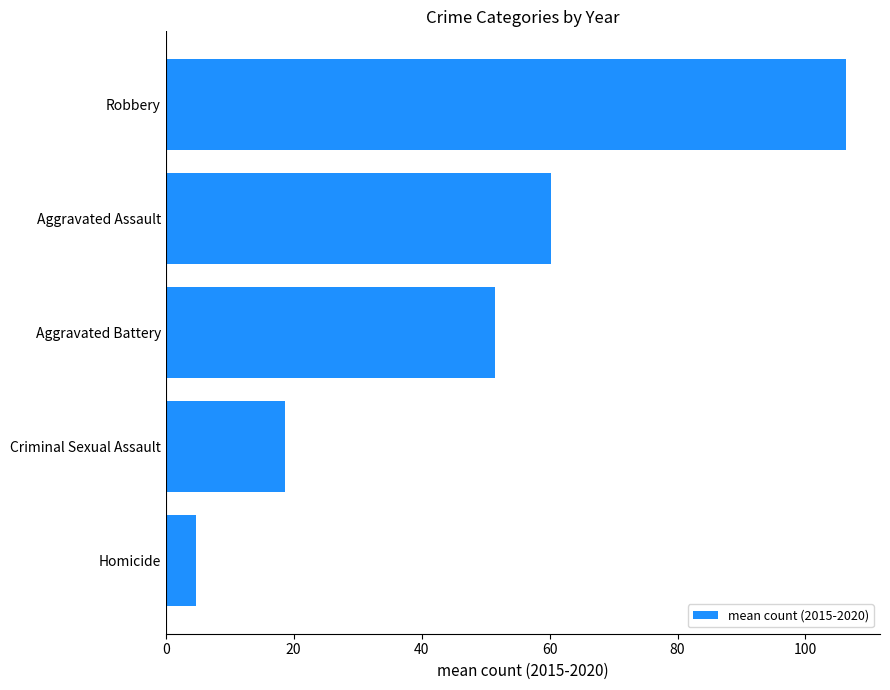

Approximately how many times larger is the value at Aggravated Assault compared to Criminal Sexual Assault?

3.2